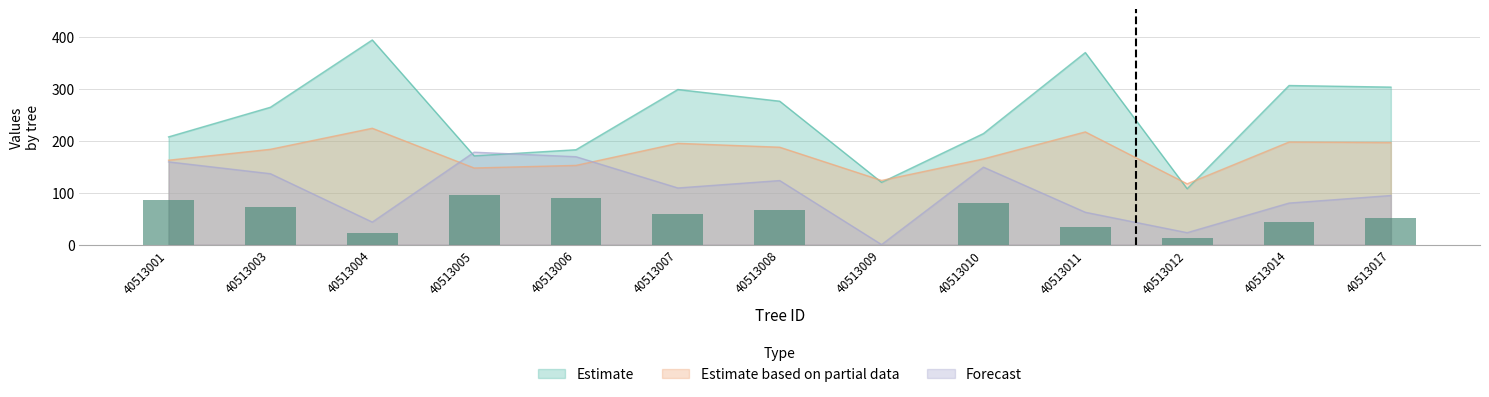

Is it true that dbh equals 147.5 at 40513005?

True